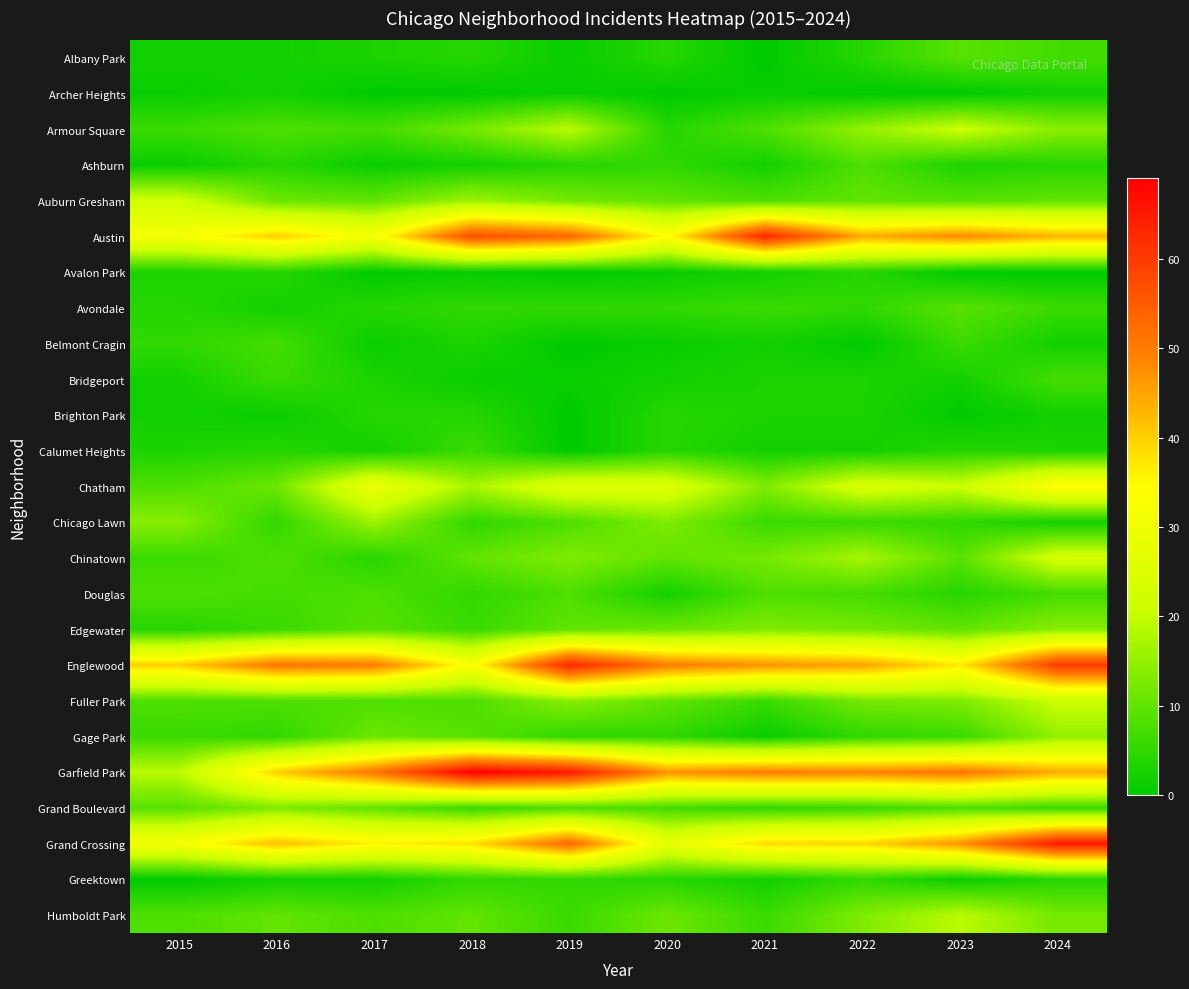

What is the maximum value shown in the chart?

69